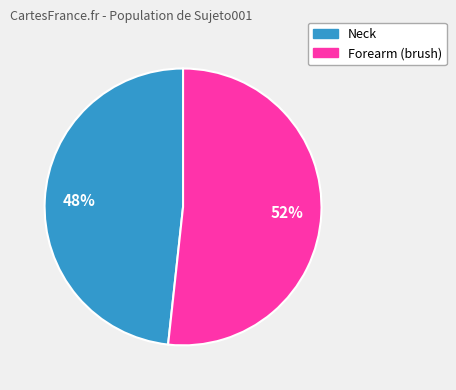

Is the sum of Forearm (brush) and Neck greater than half?

Yes